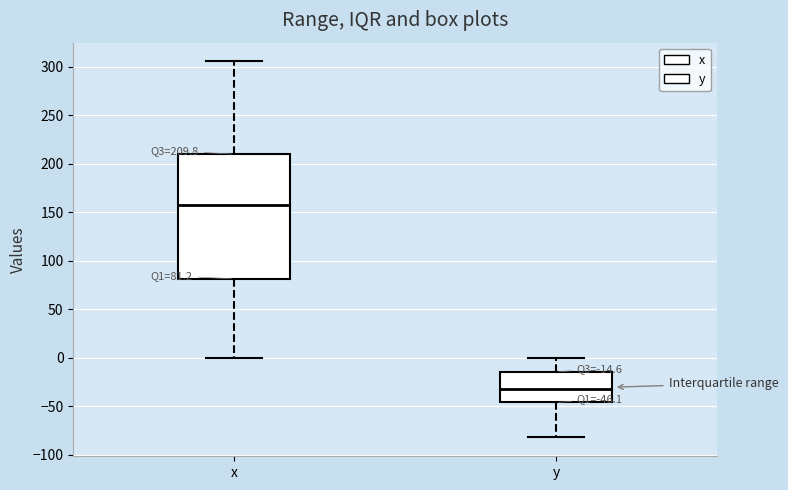

Comparing the boxes themselves (not the whiskers), which one is the tallest?

x